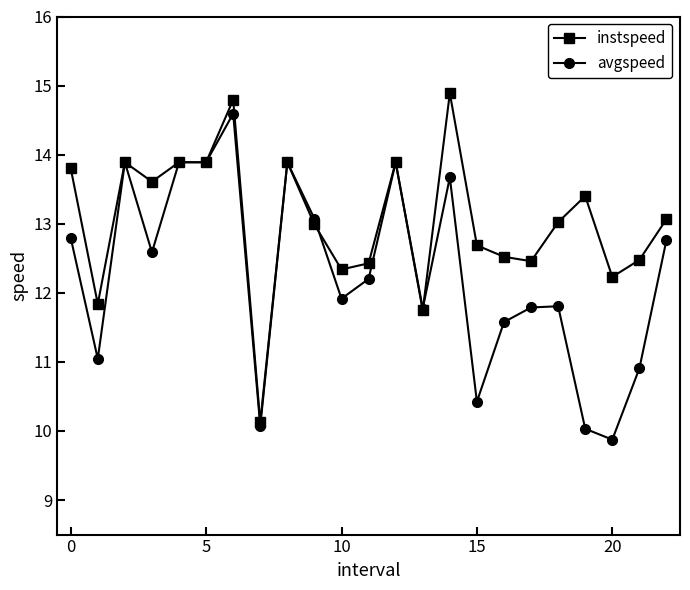

What are all the series names shown in the legend?

instspeed, avgspeed